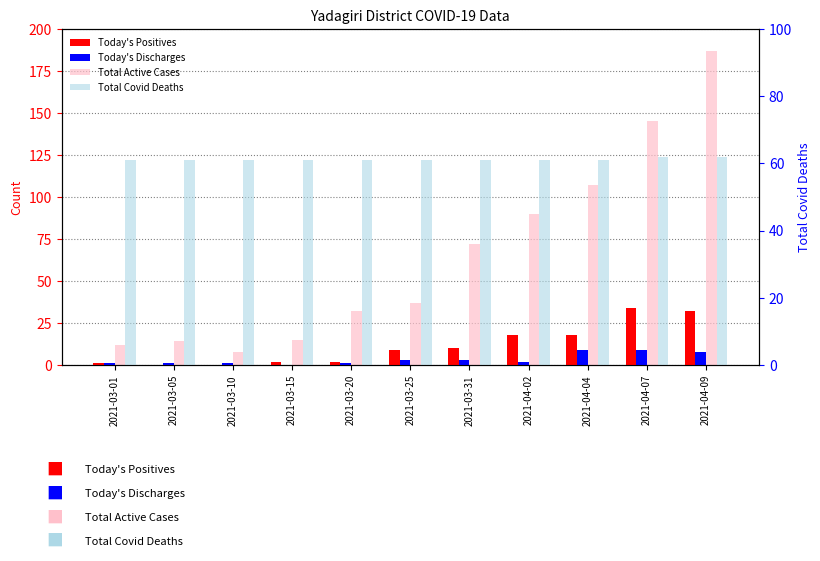

What is the label of the 11th bar from the right?

2021-03-01